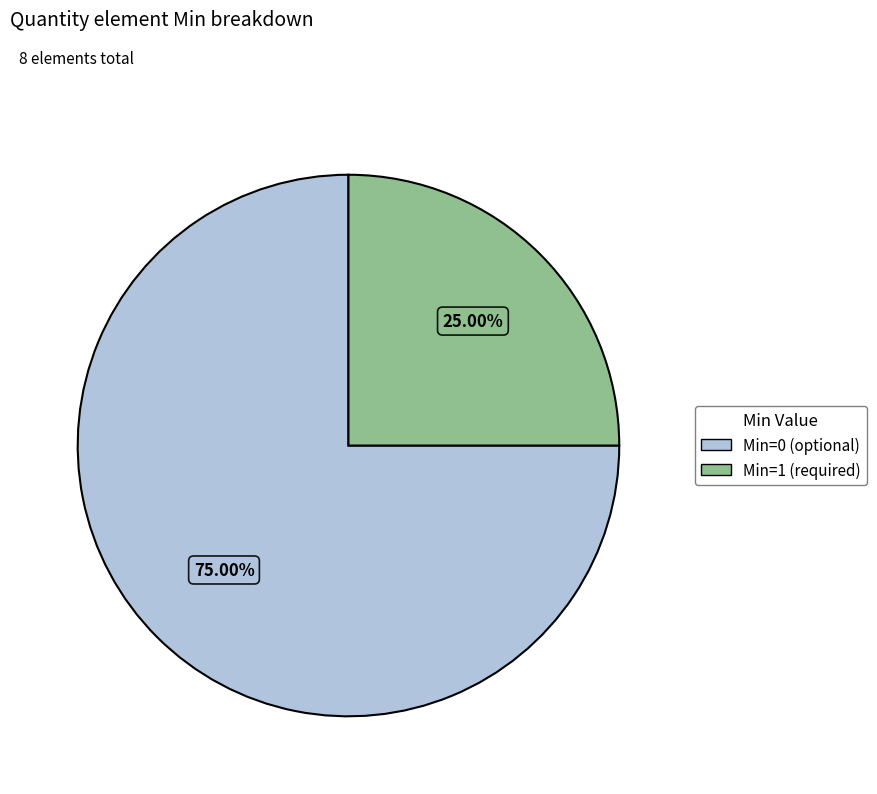

Between Min=1 (required) and Min=0 (optional), which is larger?

Min=0 (optional)